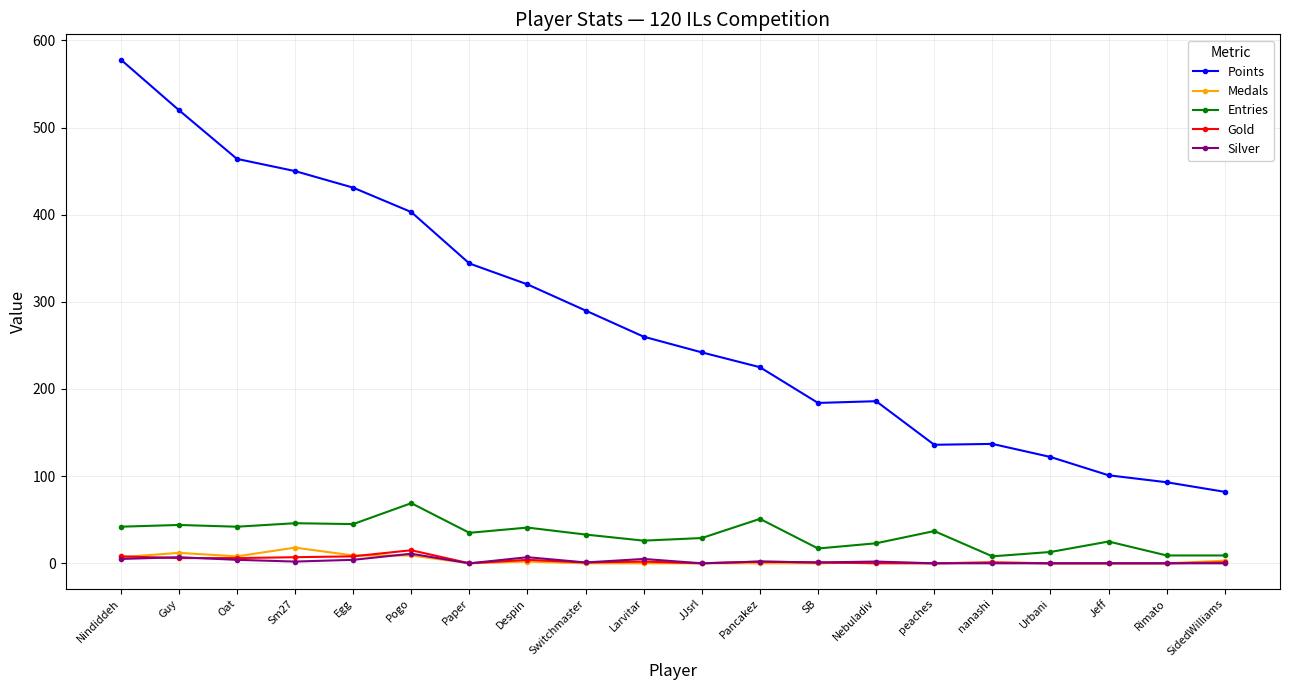

What is the spread (max minus min) of values at Paper?

344